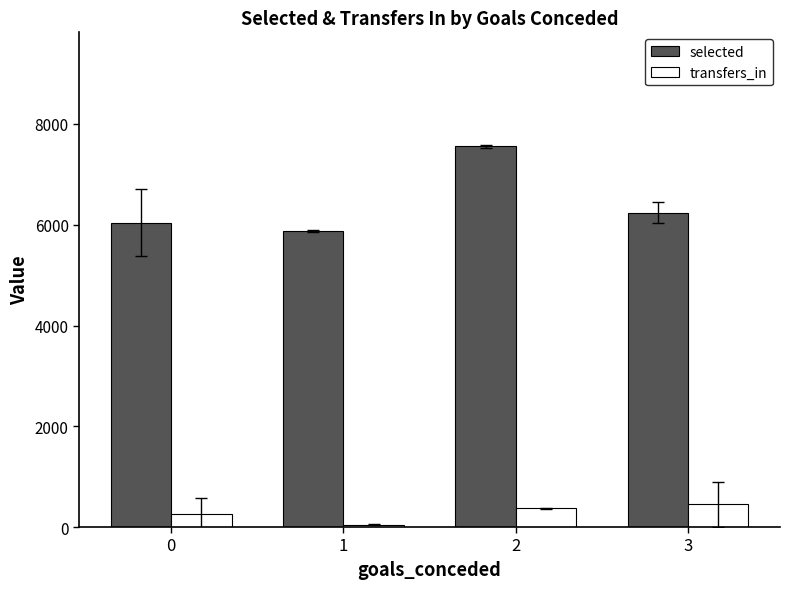

The value of transfers_in at 2 is 376.0. True or false?

True